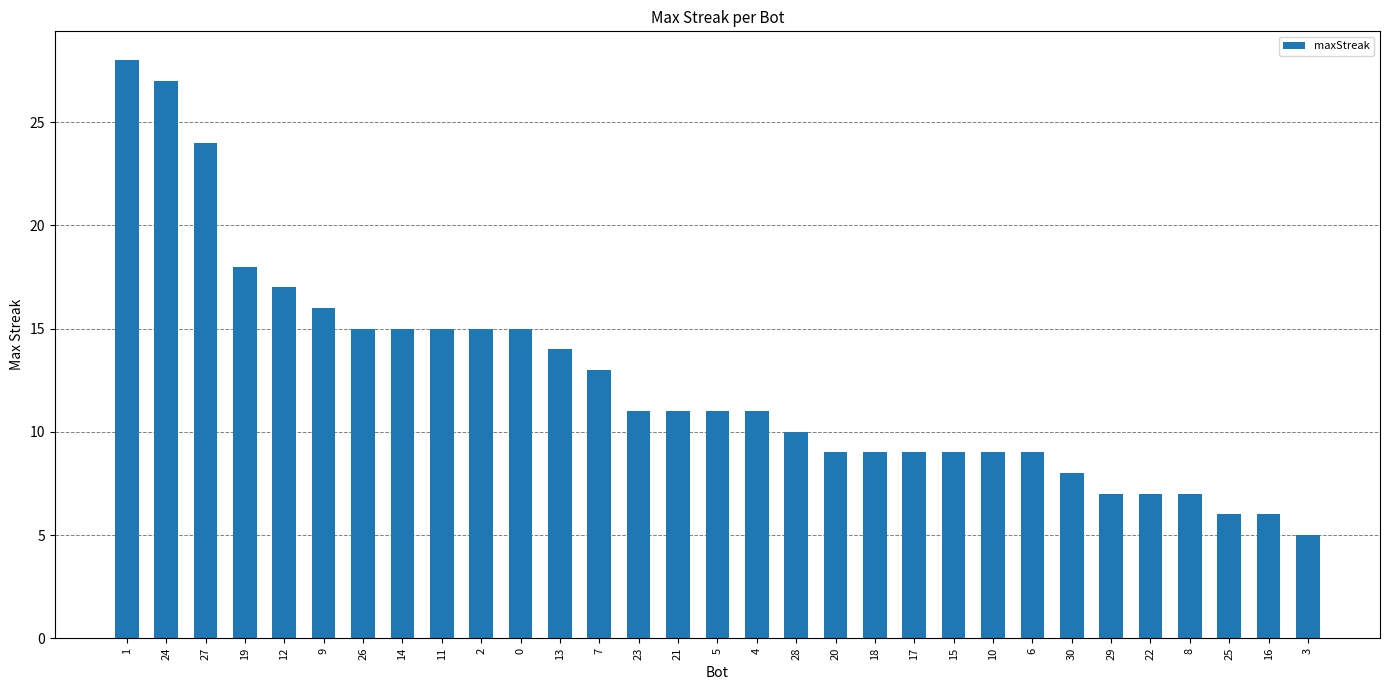

What position from the right is 20?

13